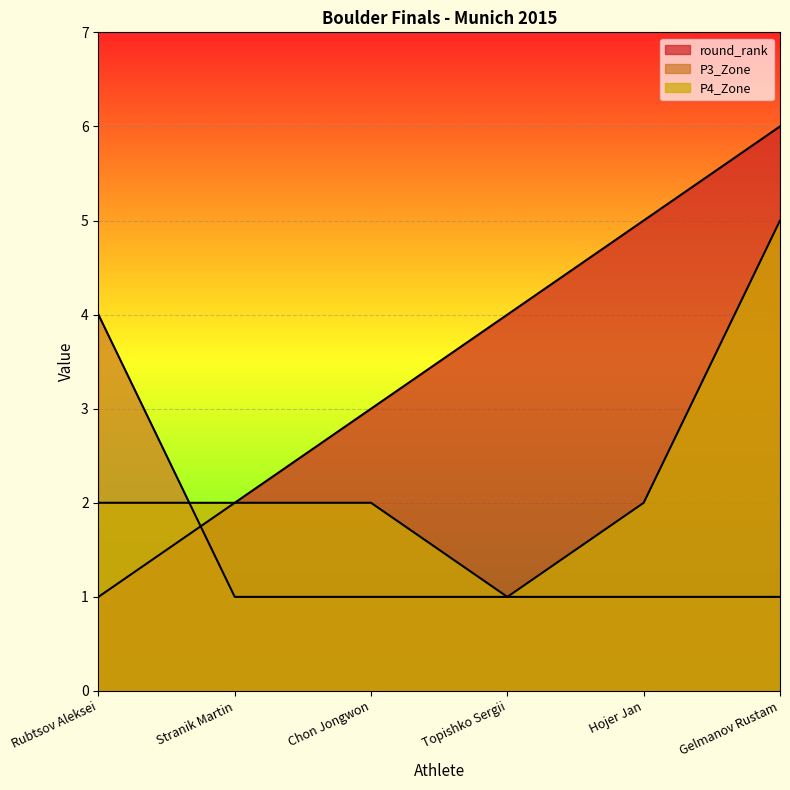

What is the sum of all P4_Zone values?

14